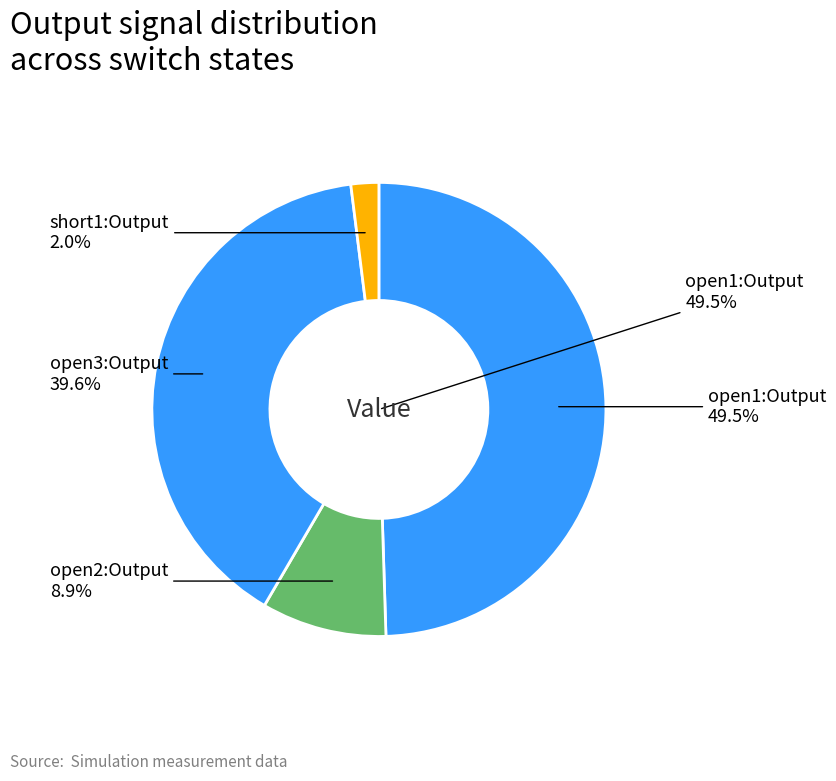

Does open3:Output represent more than half of the total?

No